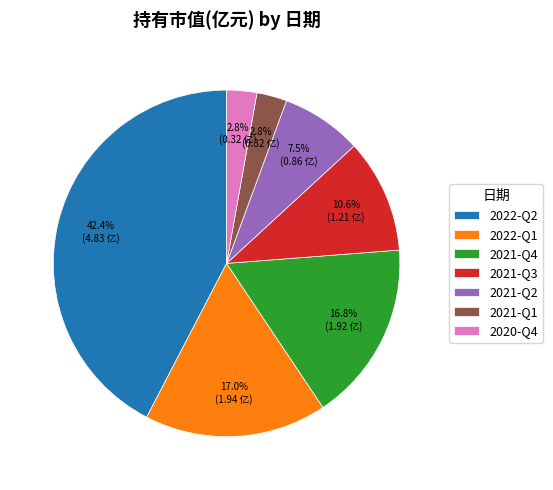

Approximately how many times larger is the value at 2022-Q2 compared to 2021-Q3?

4.0